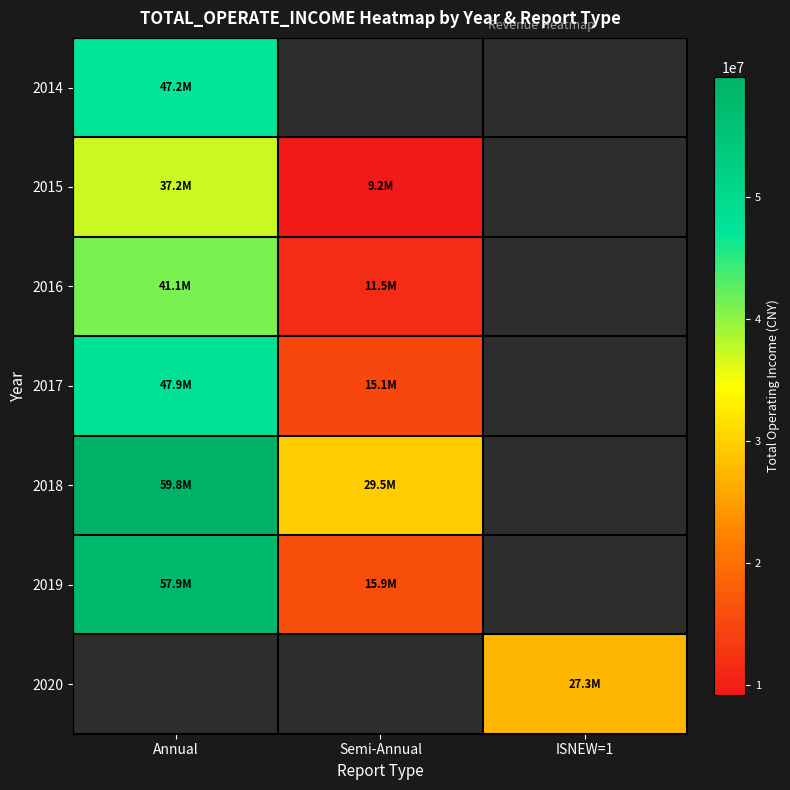

True or false: 2016 has a value of 11529558.0 at Semi-Annual.

True